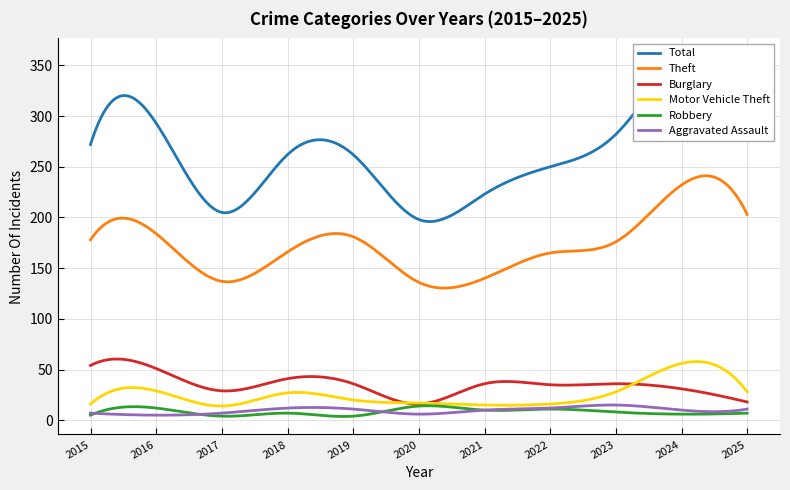

What is the difference between the second highest and minimum values in the Motor Vehicle Theft series?

43.8